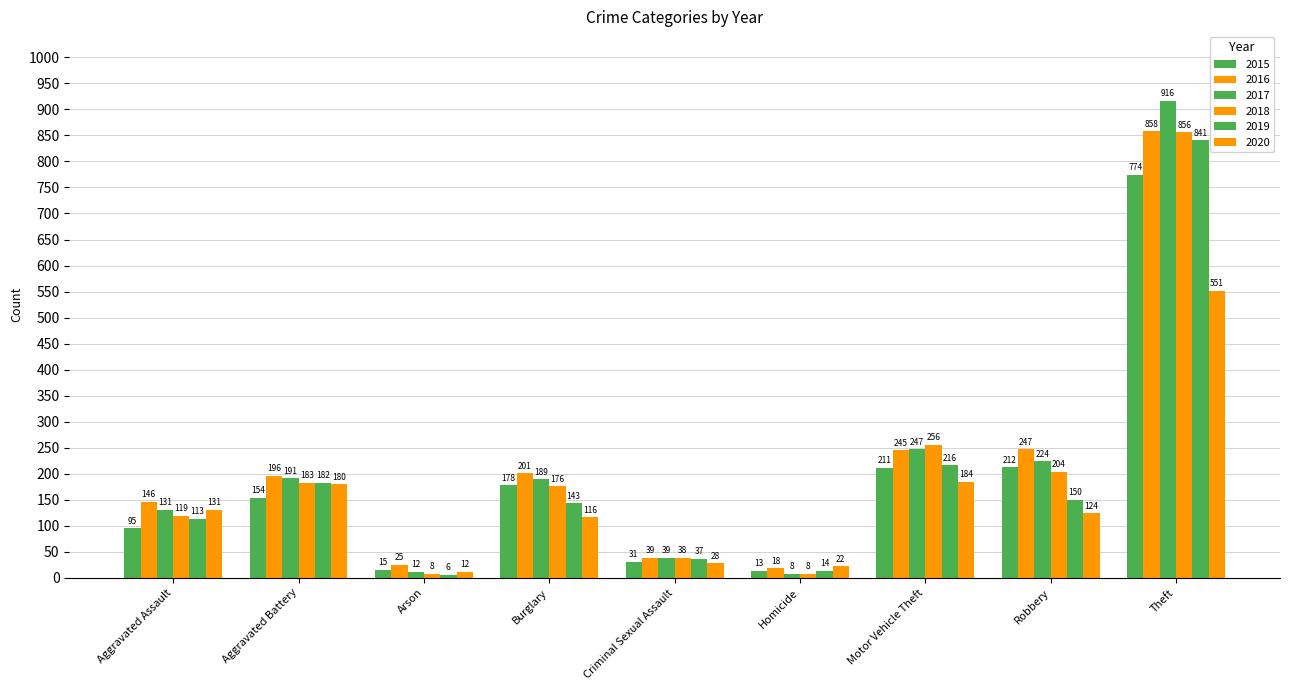

Which label corresponds to the smallest value in the chart?

Arson